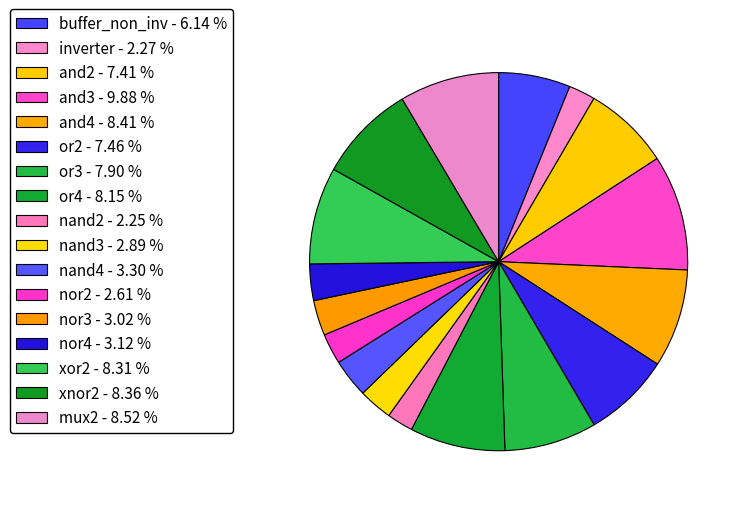

What portion of the pie excludes nor4?

96.9%